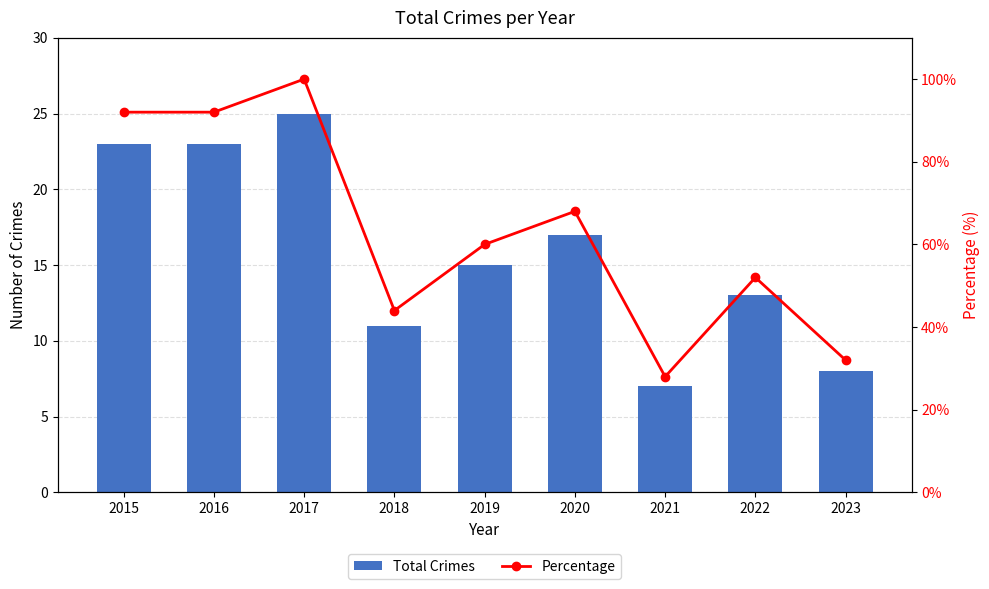

True or false: Percentage has a value of 25 at 2018.

False